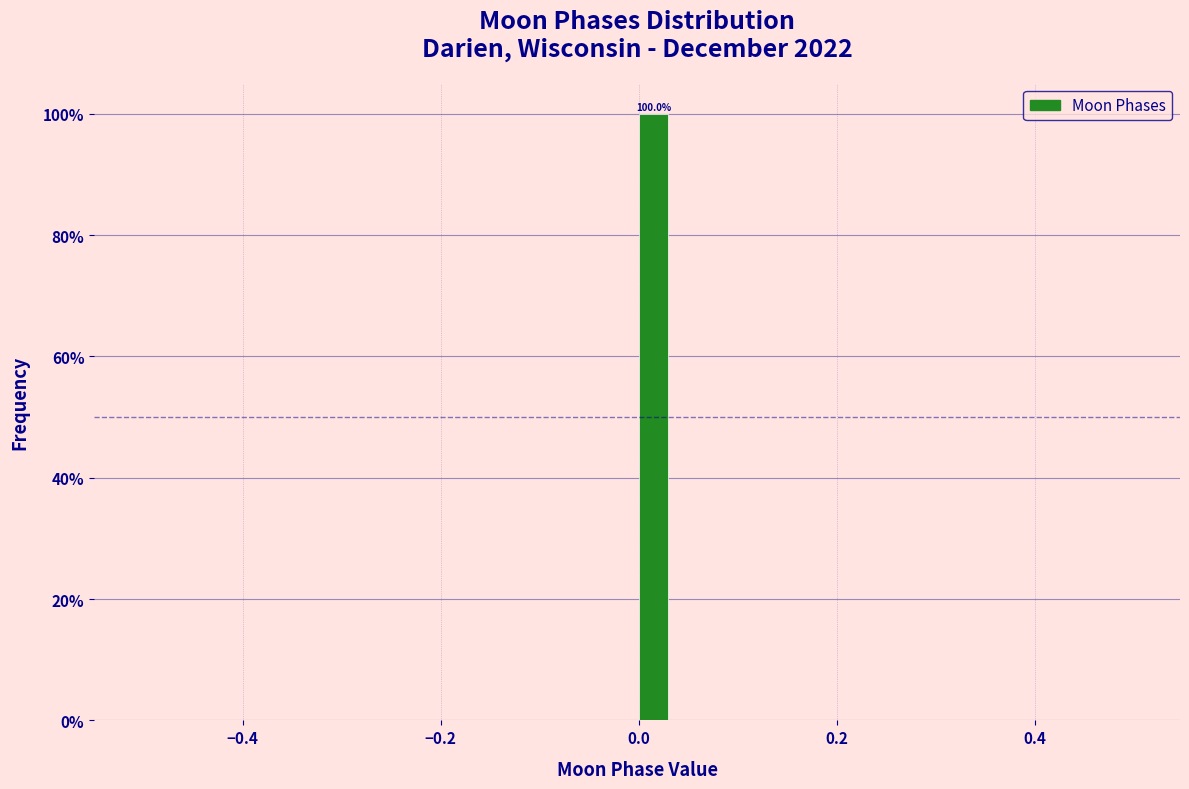

Around what value on the x-axis is the tallest bar? Give the approximate position of its centre, as read against the axis.

0.02